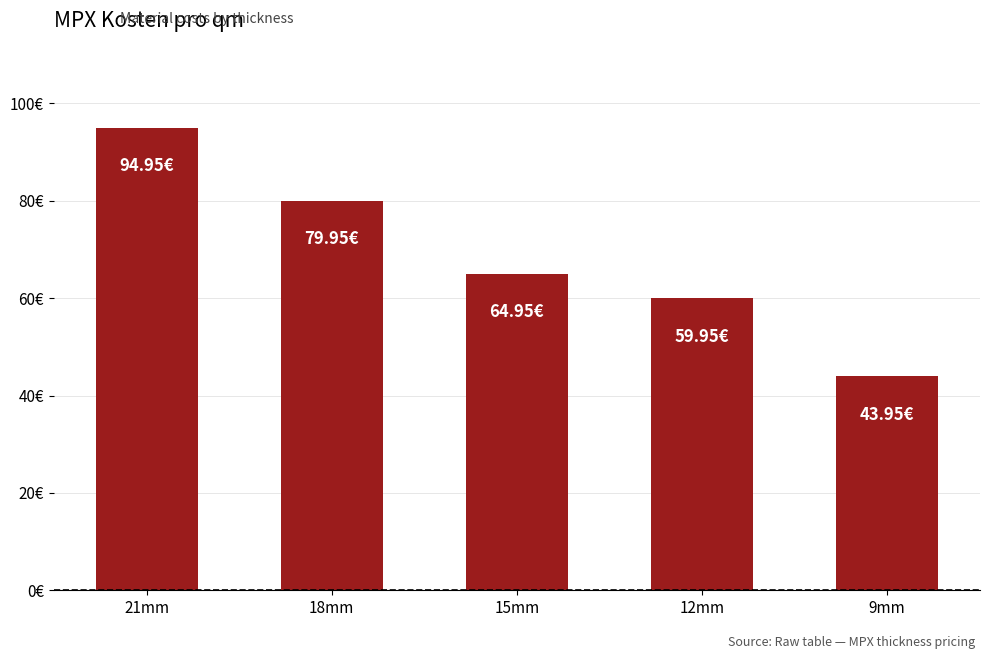

What is the minimum value shown in the chart?

44.0